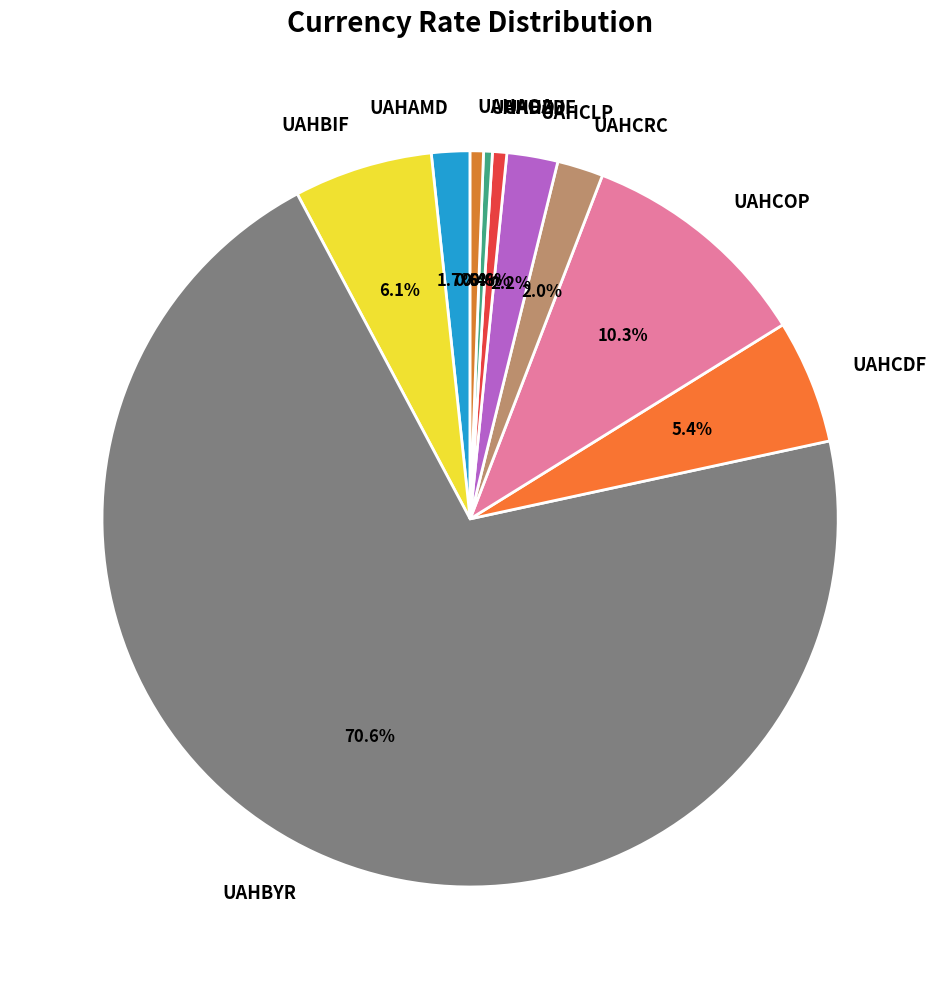

To the nearest percent, what is the average slice percentage?

10%